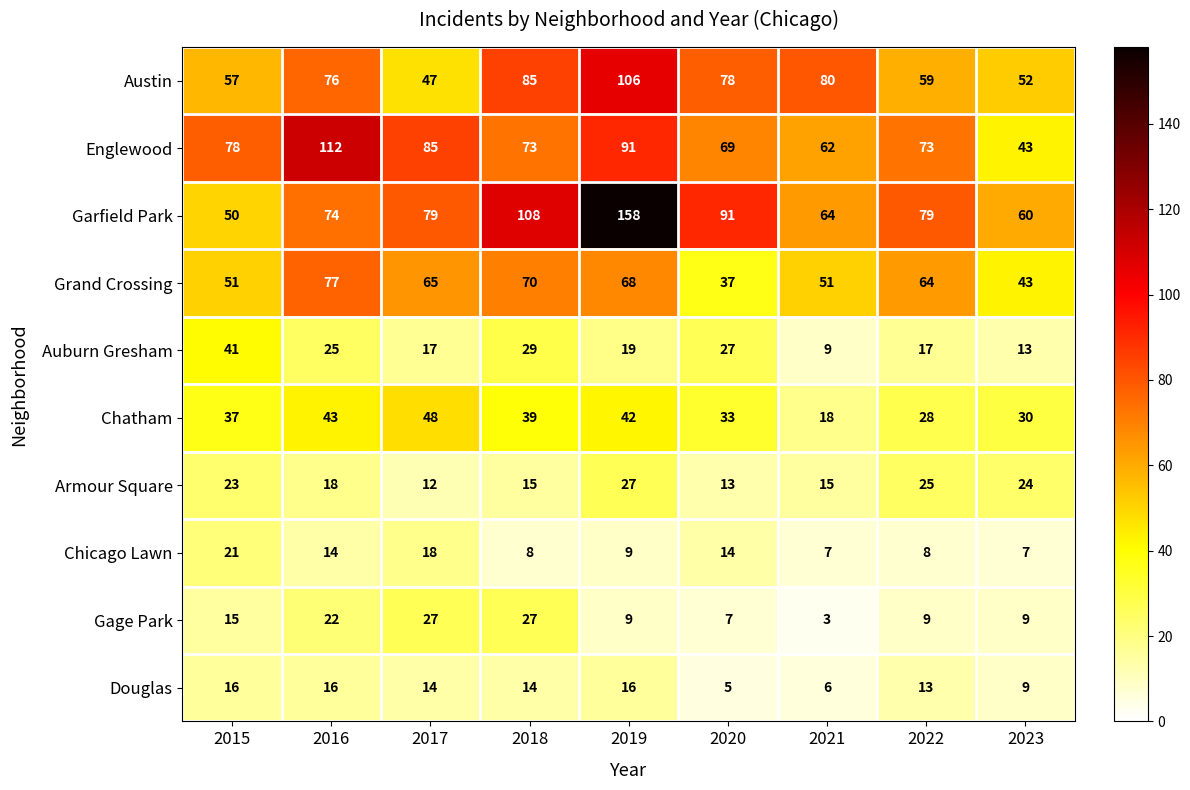

True or false: Armour Square has a value of 6 at 2022.

False